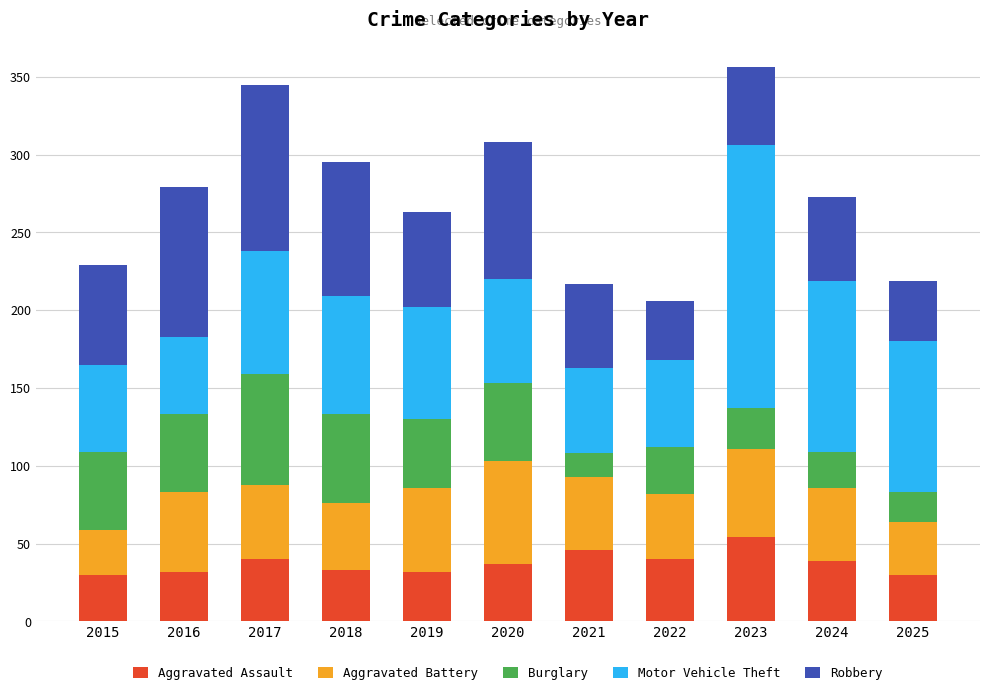

What is the total value across all series at 2019?

263